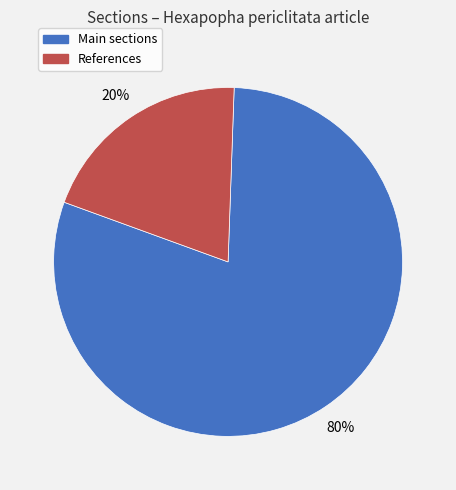

Is there a majority slice in this chart?

Yes